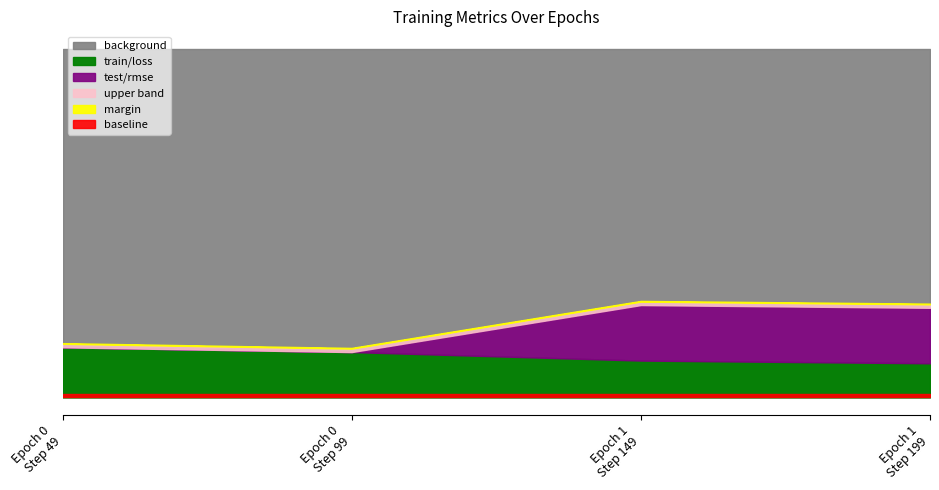

At which label is test/rmse closest to 0?

Epoch 0 Step 49